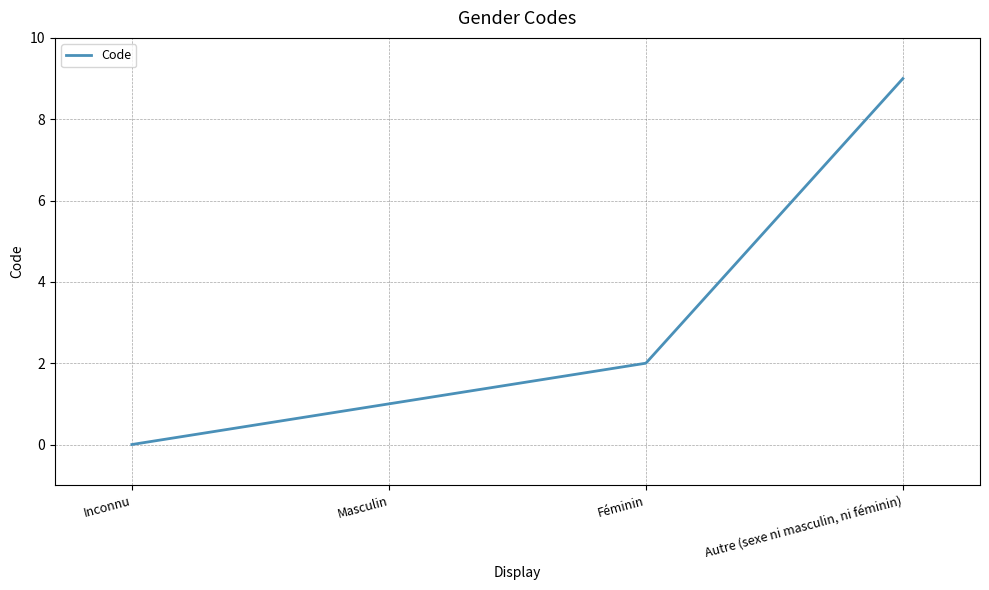

Reading right to left, extract all data points from this chart.

Autre (sexe ni masculin, ni féminin)=9	Féminin=2	Masculin=1	Inconnu=0